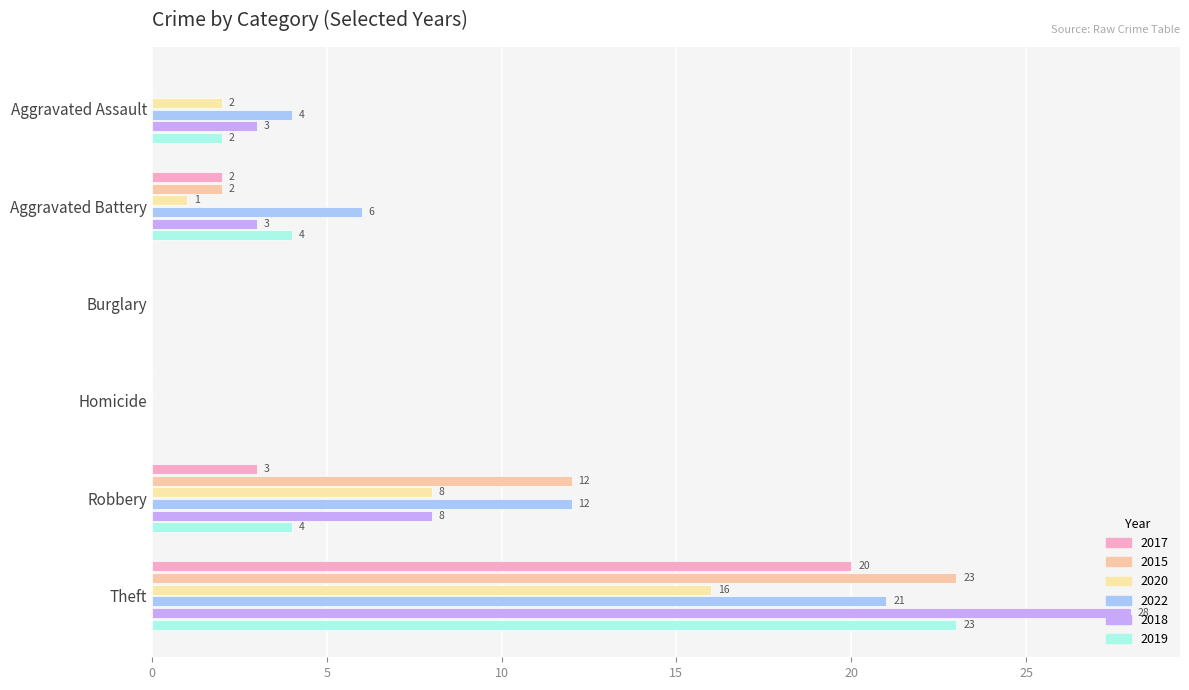

How many values in 2018 are above zero?

4